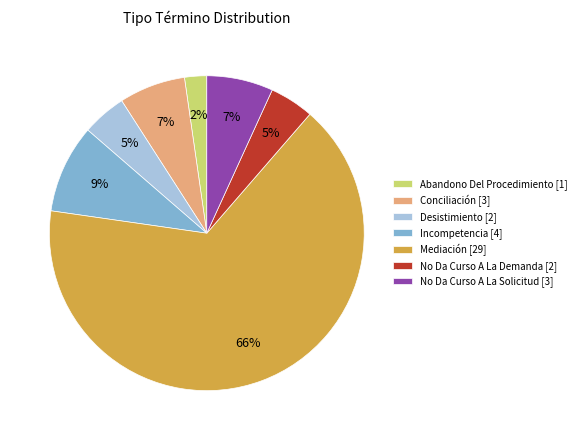

The Incompetencia [4] slice represents 1% of the pie. True or false?

False